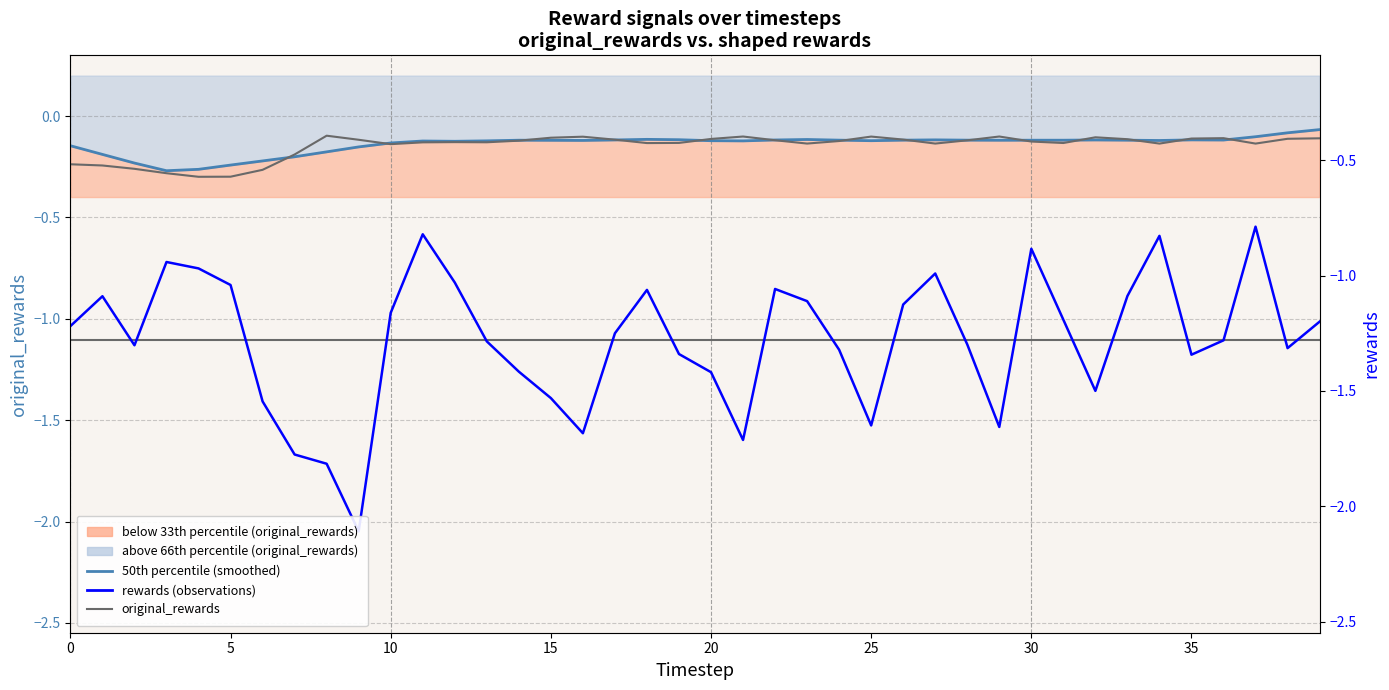

How many interior local valleys does the 50th percentile (original_rewards smoothed) series have?

9